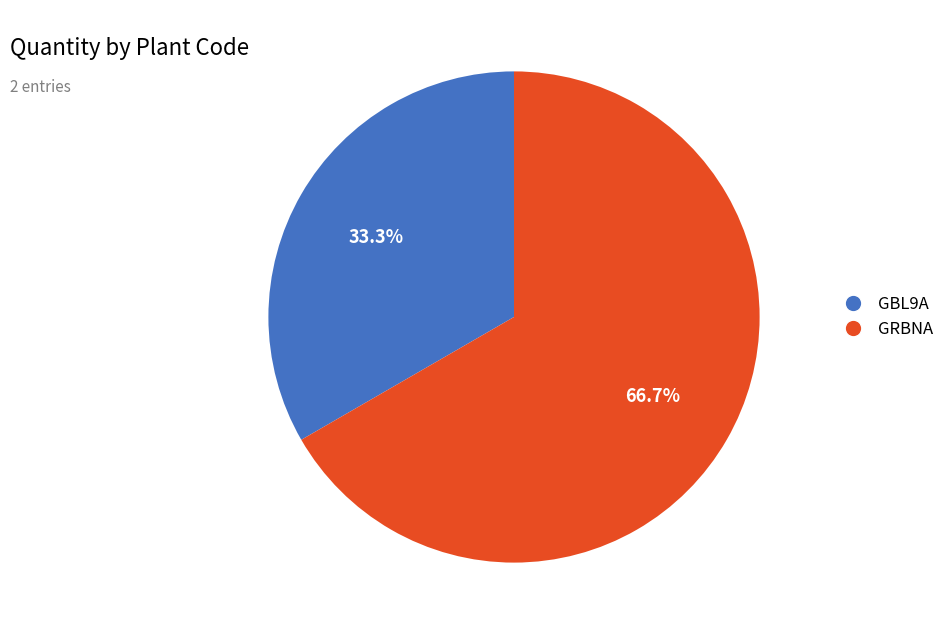

To the nearest percent, what percentage of the pie is GBL9A?

33%